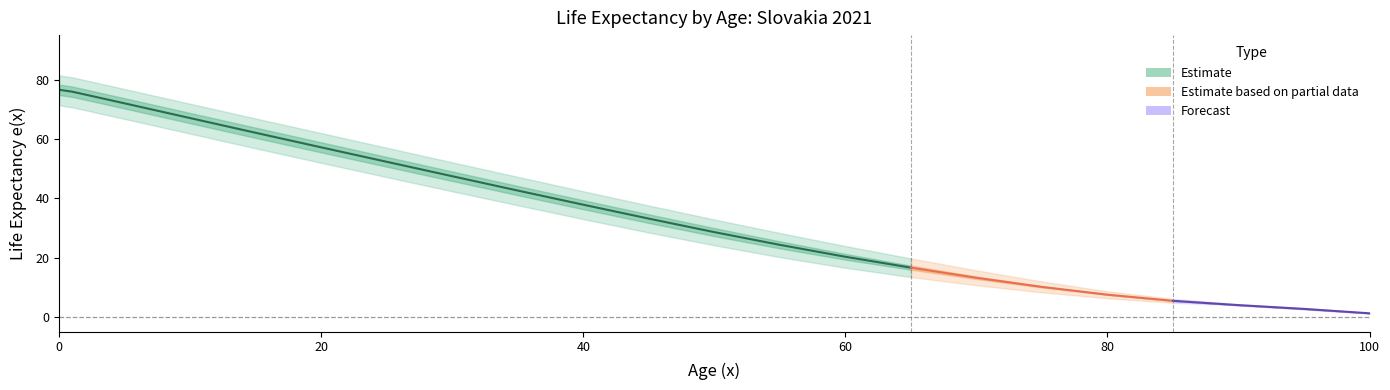

What is the difference between the males_baseline_ex values at 80 and 100?

6.3